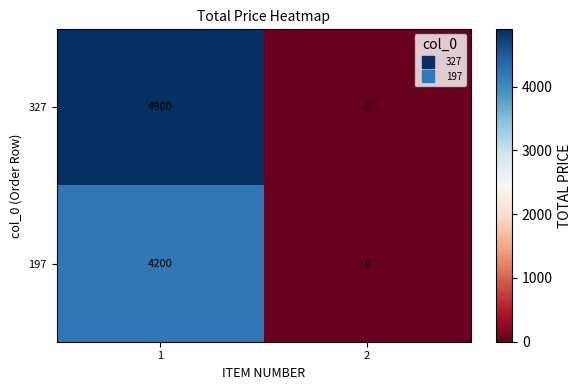

Which series has the largest total across all categories?

327